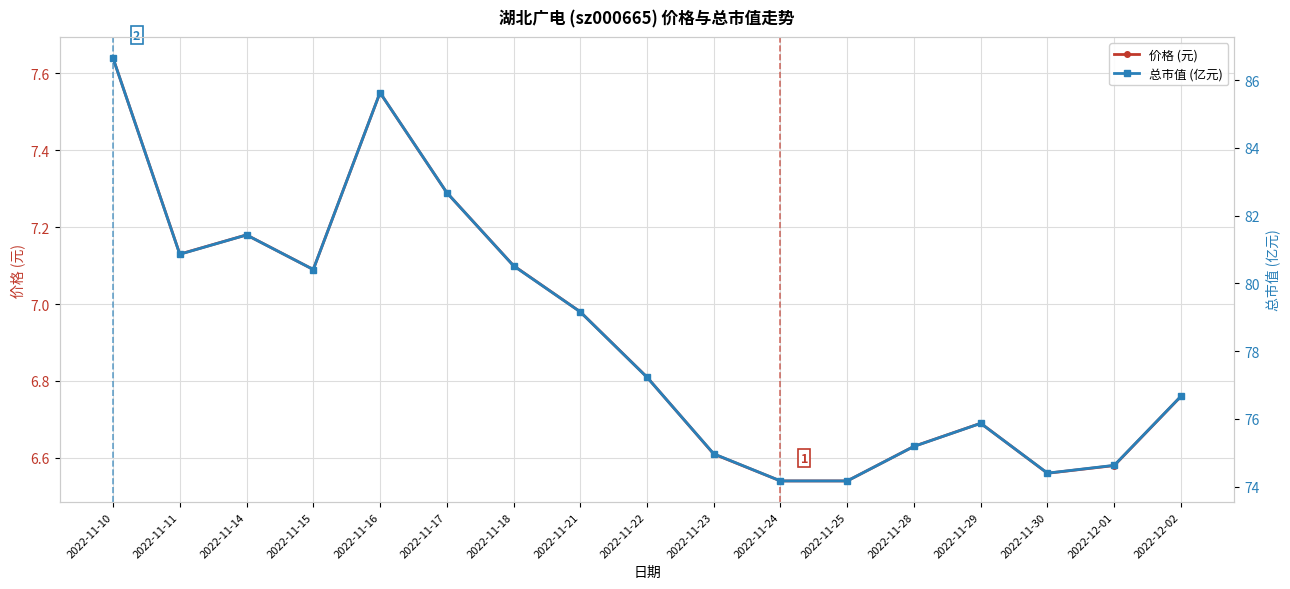

The 总市值 (亿元) series shows 76.7 at 2022-12-02. True or false?

True